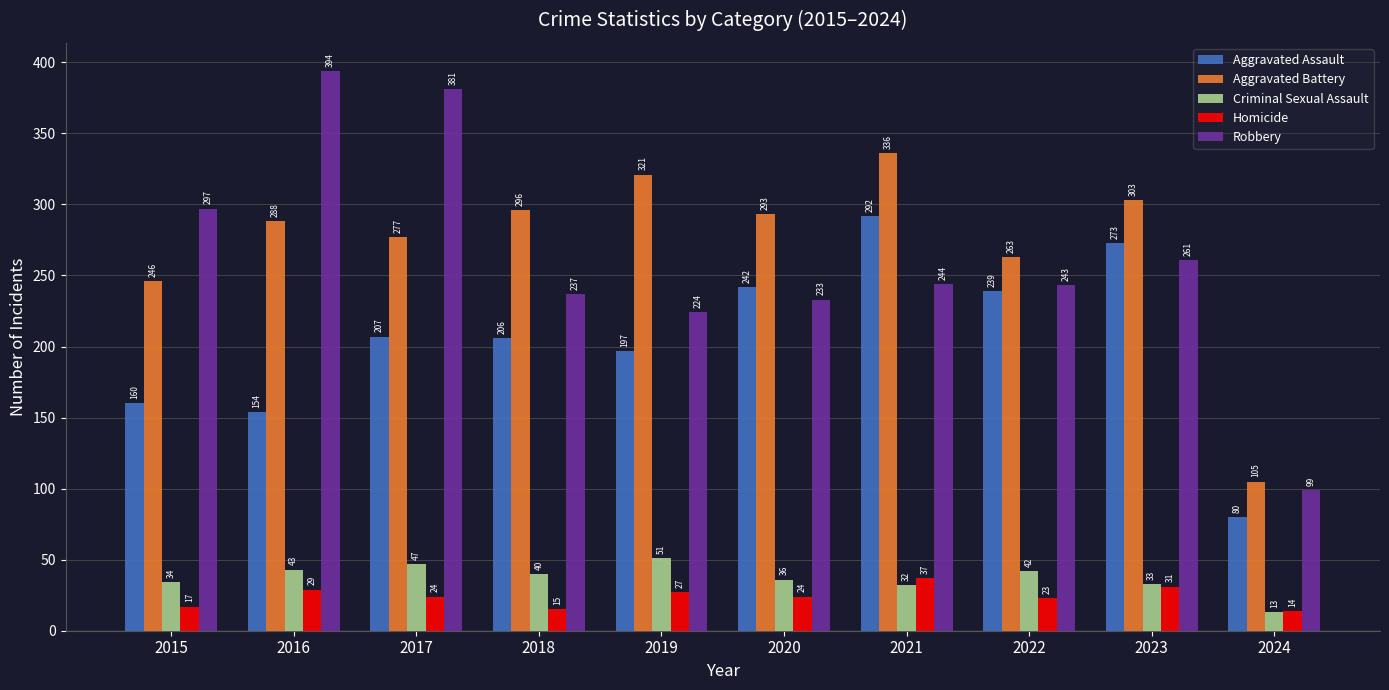

What is the sum of all Homicide values?

241